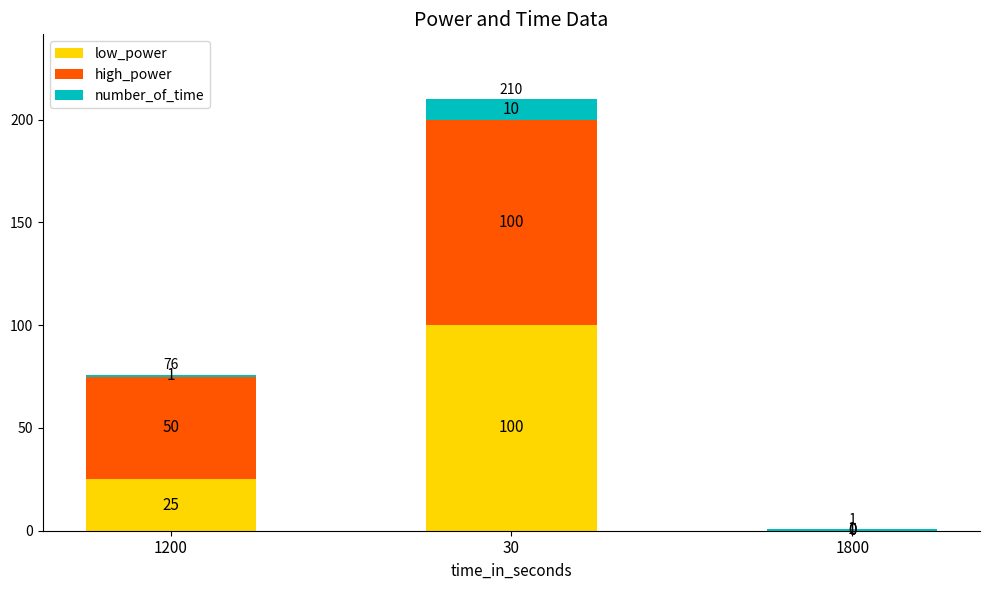

Is it true that low_power equals 25 at 1200?

True